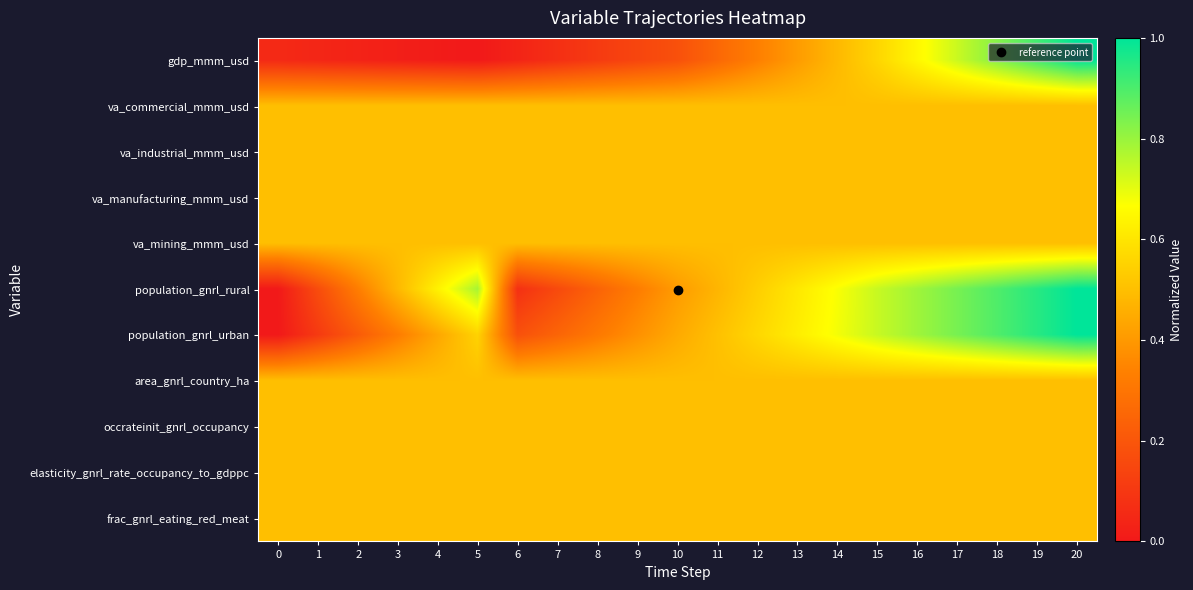

Which label corresponds to the smallest value in the chart?

5